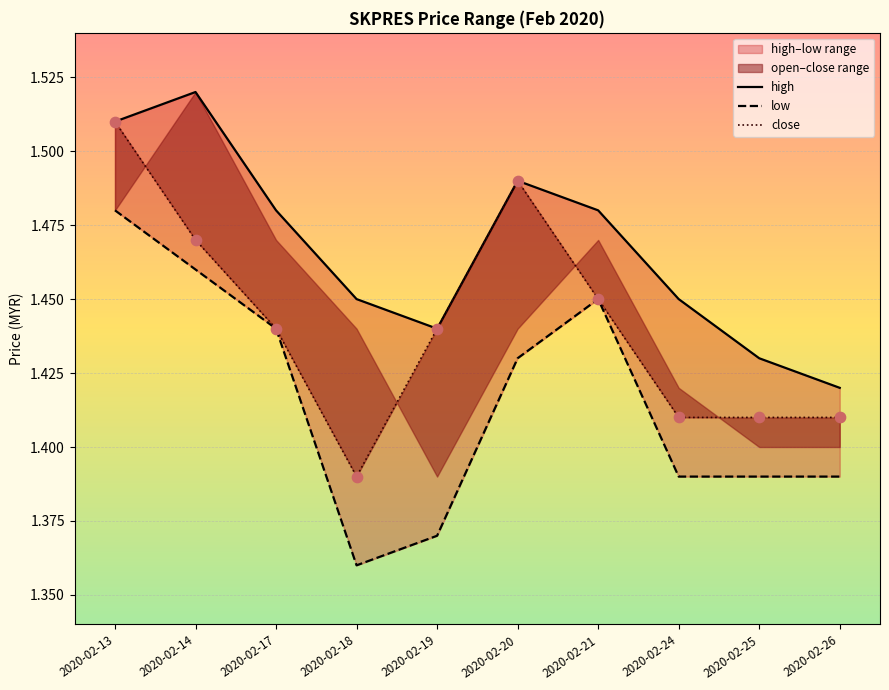

Which series has the largest total across all categories?

high